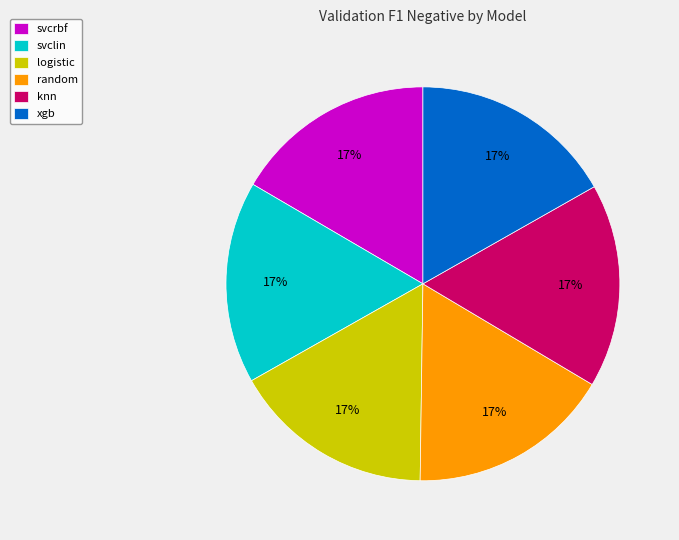

Count the number of slices in the pie.

6